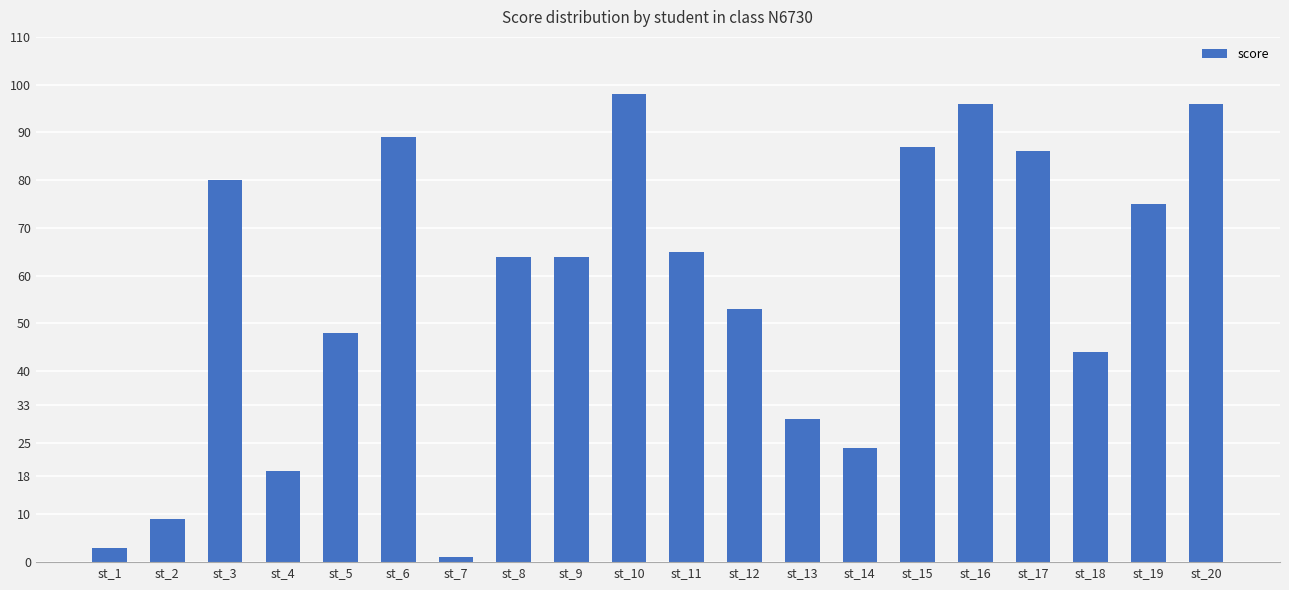

Which label corresponds to the largest value in the chart?

st_10